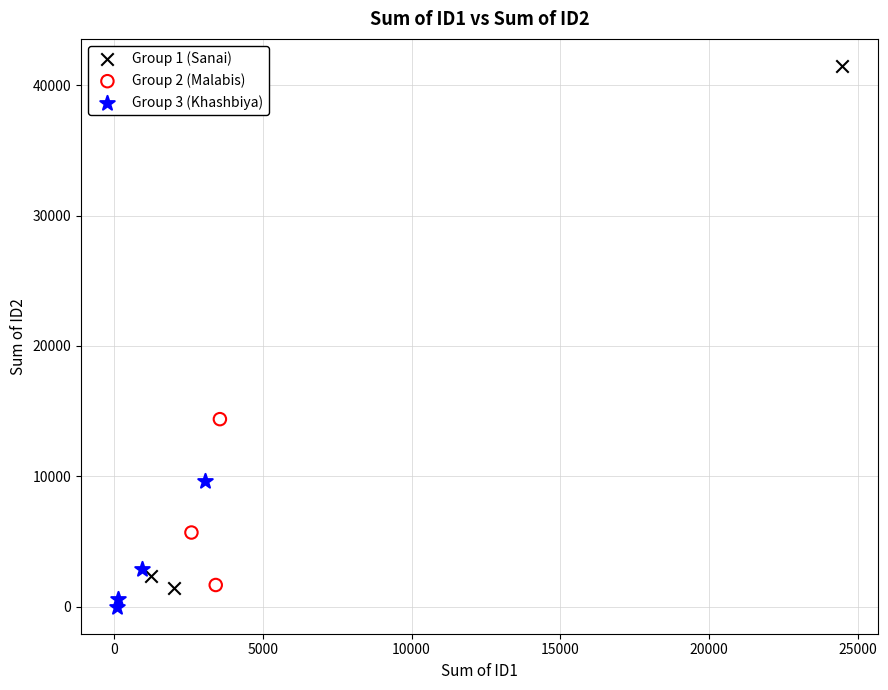

What are all the series names shown in the legend?

Group 1 (Sanai), Group 2 (Malabis), Group 3 (Khashbiya)